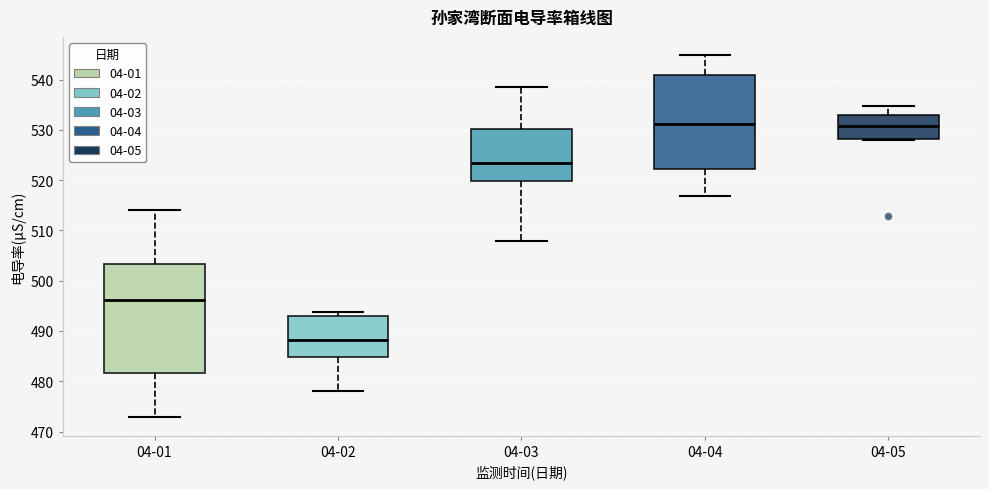

Reading left to right, transcribe this box plot: for each box, give where its median line is, the range the box spans, and where its two whiskers end, as read against the y-axis. The values are not printed on the chart, so give them approximately, as read against the axis.

04-01: median 496, box 482 to 503, whiskers 473 to 514
04-02: median 488, box 485 to 493, whiskers 478 to 494
04-03: median 523, box 520 to 530, whiskers 508 to 539
04-04: median 531, box 522 to 541, whiskers 517 to 545
04-05: median 531, box 528 to 533, whiskers 528 to 535